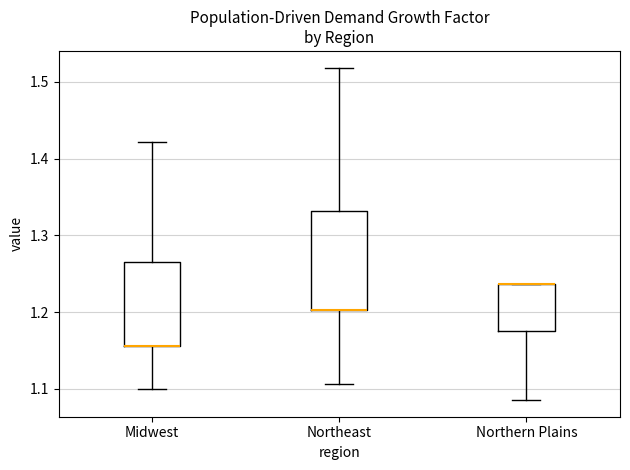

Reading left to right, transcribe this box plot: for each box, give where its median line is, the range the box spans, and where its two whiskers end, as read against the y-axis. The values are not printed on the chart, so give them approximately, as read against the axis.

Midwest: median 1.16 (drawn on the box's lower edge), box 1.16 to 1.27, whiskers 1.10 to 1.42
Northeast: median 1.20 (drawn on the box's lower edge), box 1.20 to 1.33, whiskers 1.11 to 1.52
Northern Plains: median 1.24 (drawn on the box's upper edge), box 1.17 to 1.24, whiskers 1.09 to 1.24